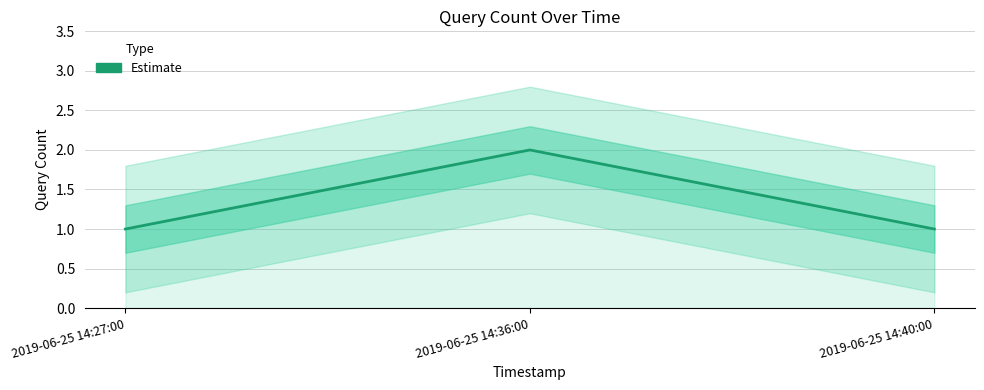

Which has a higher value, 2019-06-25 14:27:00 or 2019-06-25 14:40:00?

2019-06-25 14:27:00